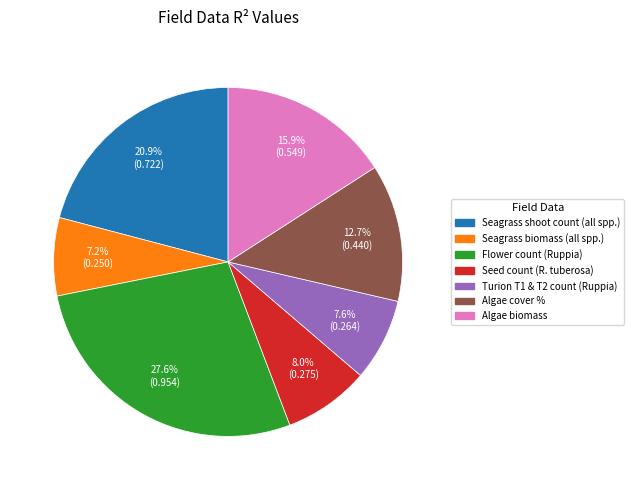

Is it true that Turion T1 & T2 count (Ruppia) is 8% of the pie?

True